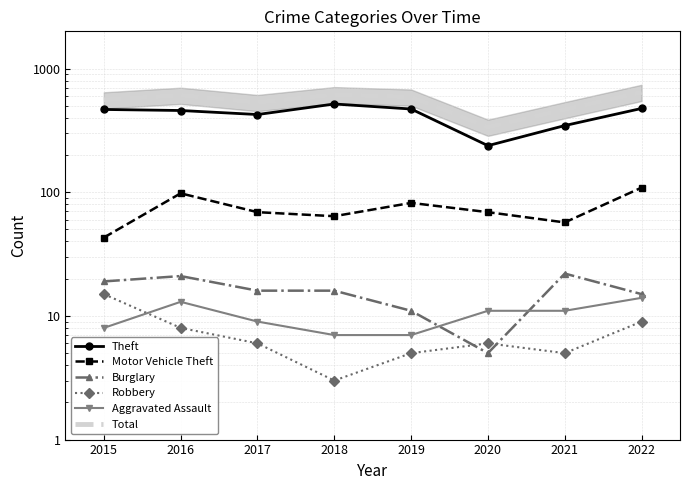

True or false: Total has more than 1 interior local peaks.

True